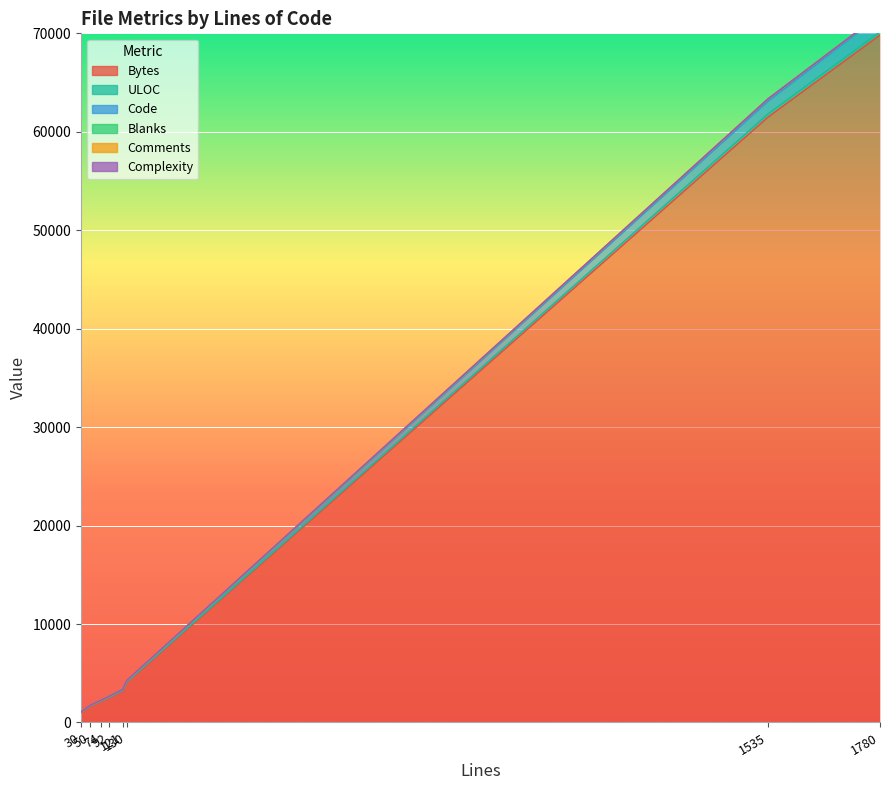

What is the difference between the maximum and minimum values in the Bytes series?

70859